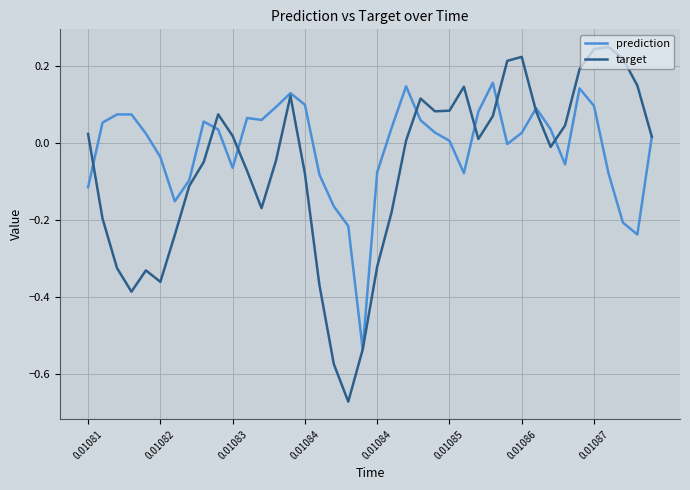

List the series in order of their peak value, lowest first.

prediction, target